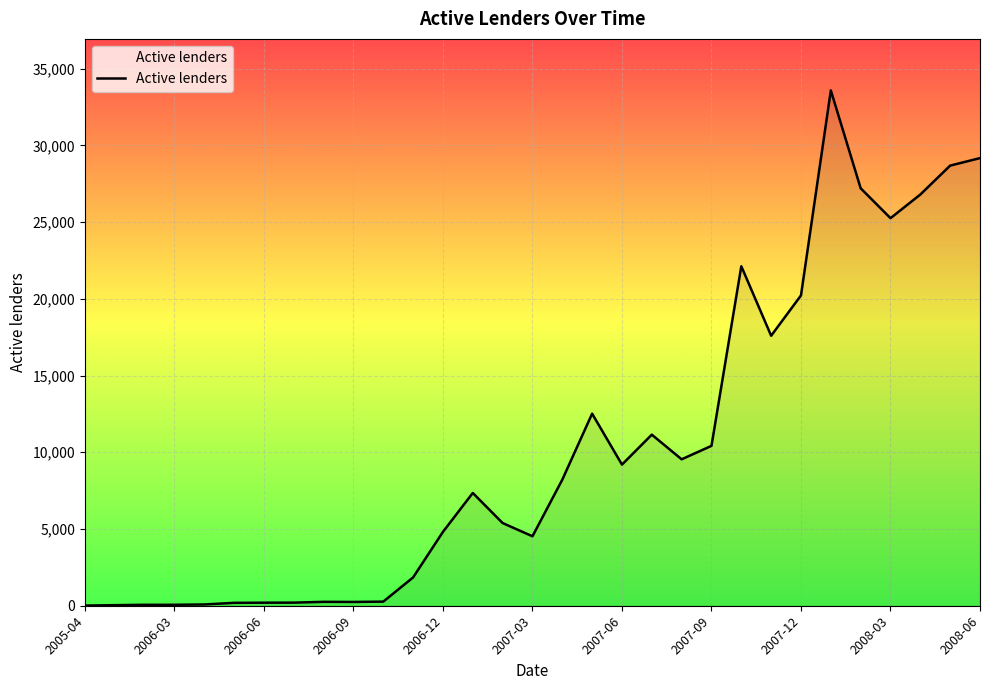

What is the difference between the maximum and minimum values?

33565